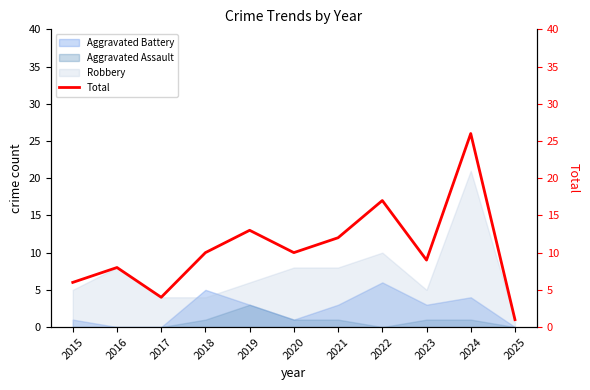

The chart shows a value of 6 at 2015. True or false?

True